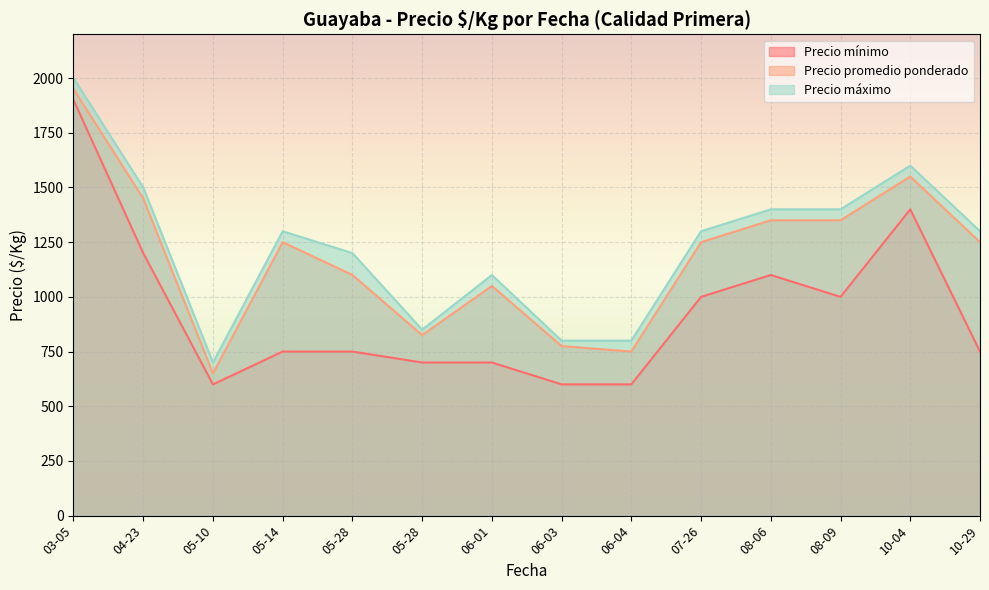

List the labels in order of Precio mínimo value, smallest first.

2021-06-03, 2021-06-04, 2021-05-10, 2021-06-01, 2021-05-28, 2021-05-14, 2021-10-29, 2021-05-28, 2021-08-09, 2021-07-26, 2021-08-06, 2021-04-23, 2021-10-04, 2021-03-05